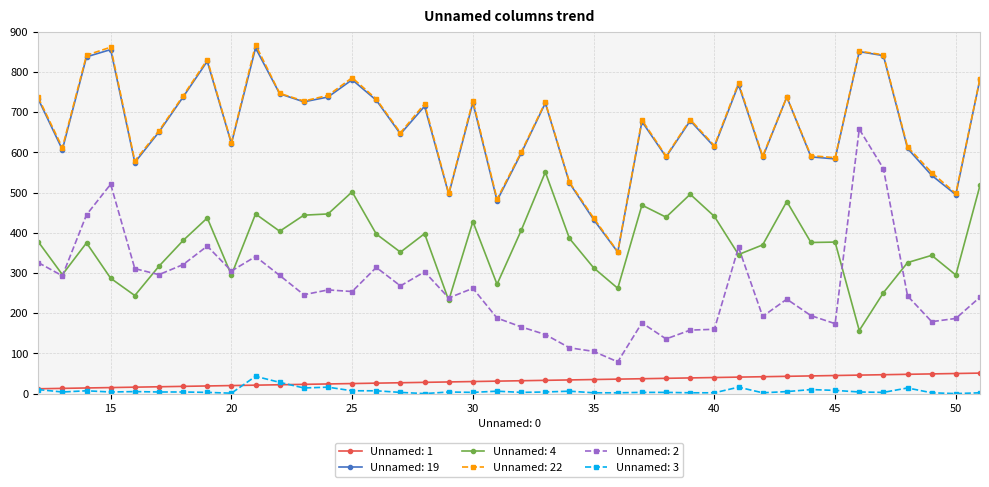

Which series has the largest range (max minus min)?

Unnamed: 2